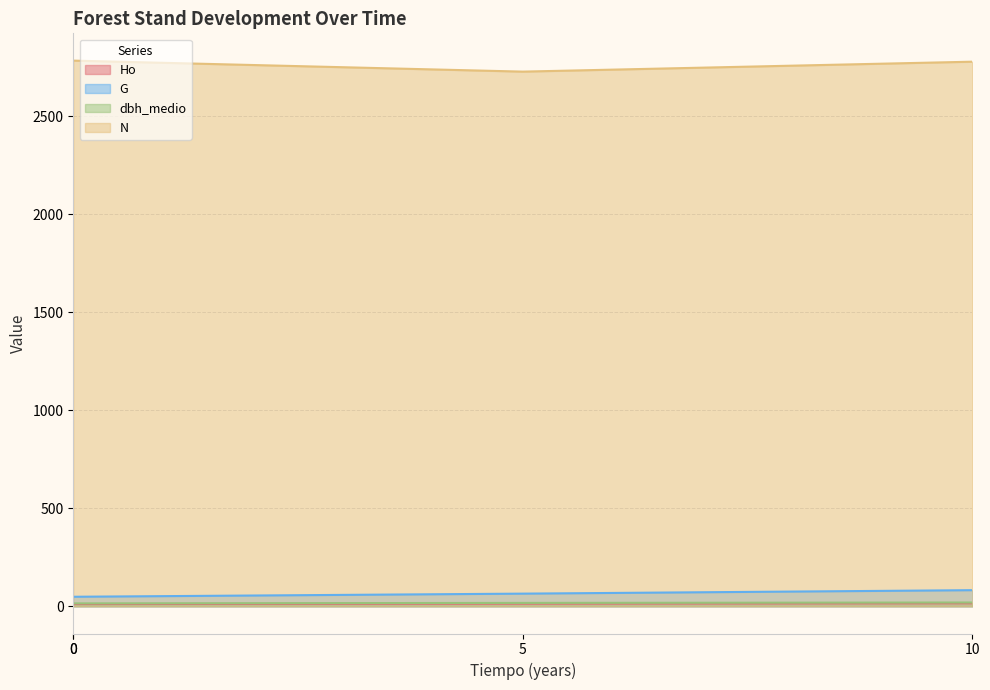

Which has a higher value, 0 or 10?

10